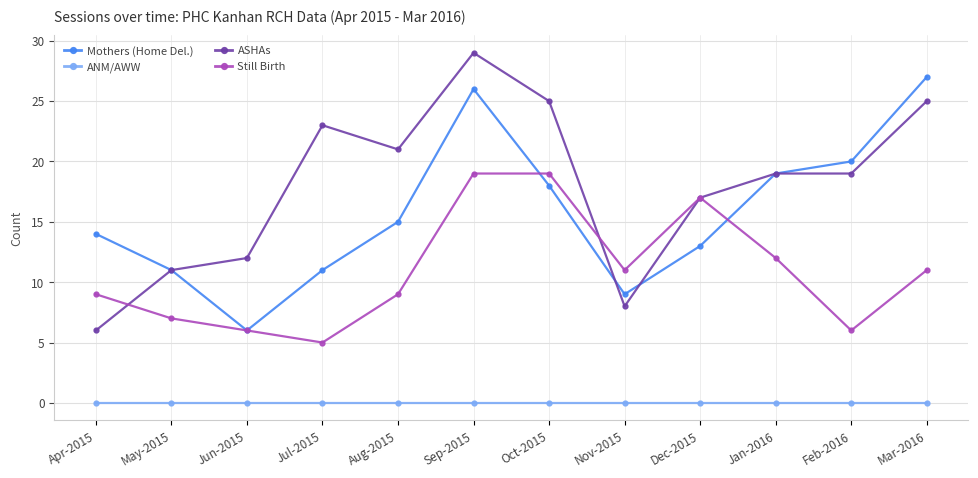

At how many categories does at least one series exceed 0?

12